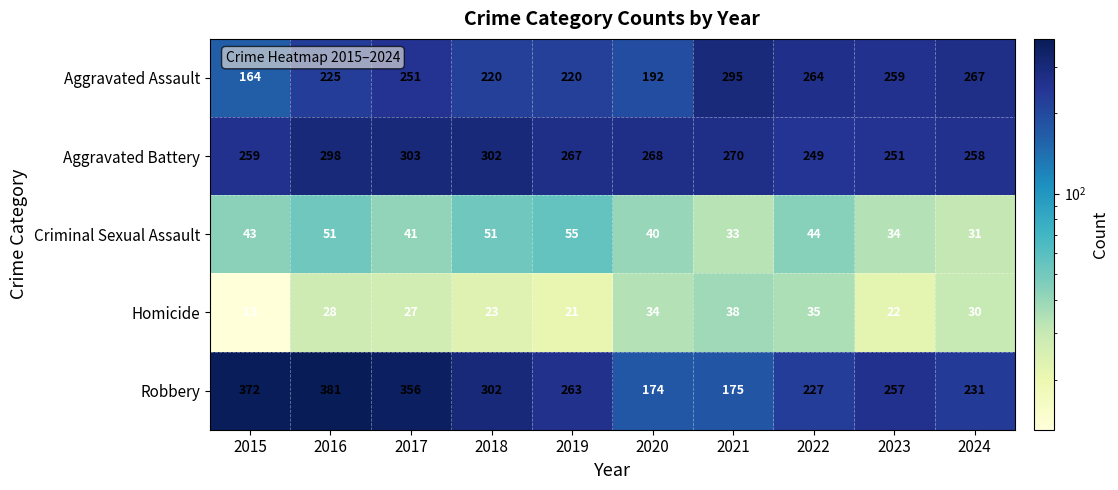

At how many categories does at least one series exceed 291?

5